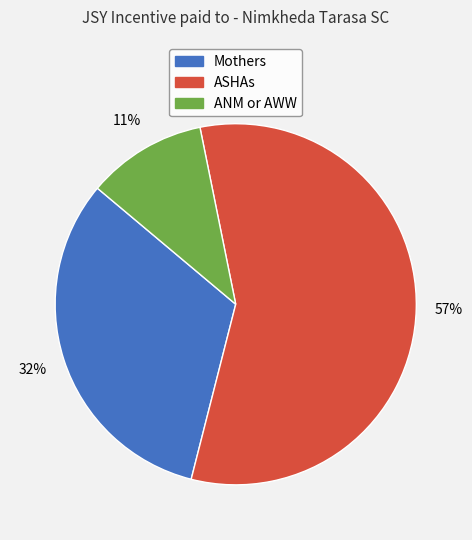

Is there any slice that represents more than half of the pie?

Yes